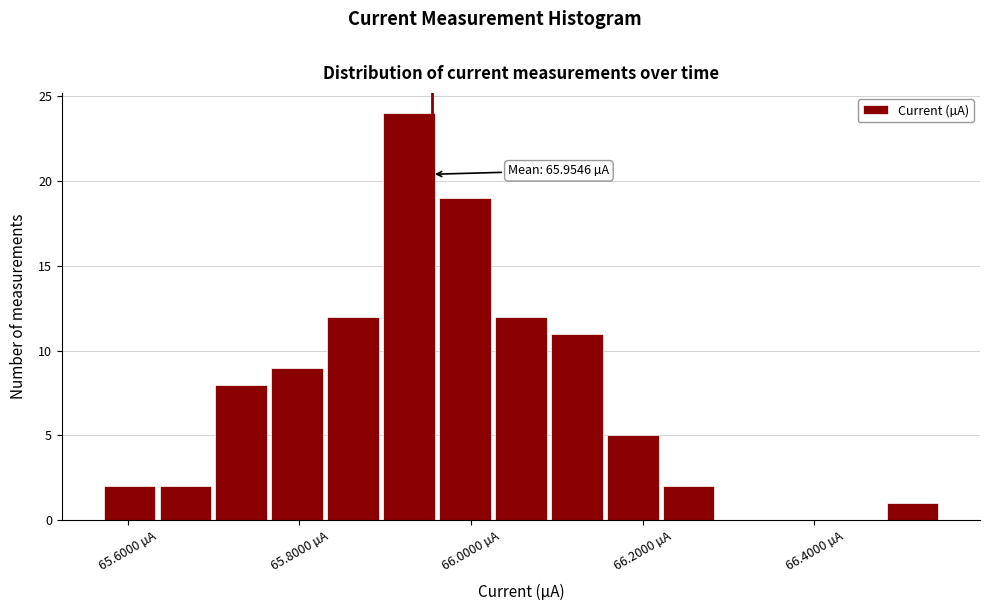

Read against the x-axis, roughly where is the centre of the tallest bar?

65.92